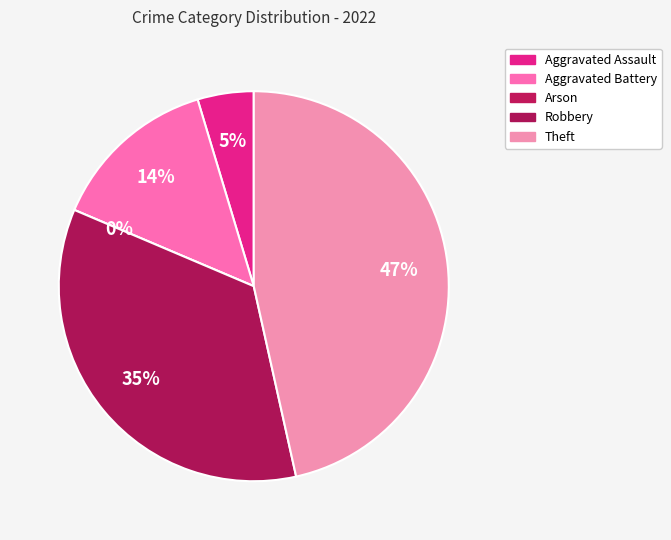

The Aggravated Battery slice represents 14% of the pie. True or false?

True